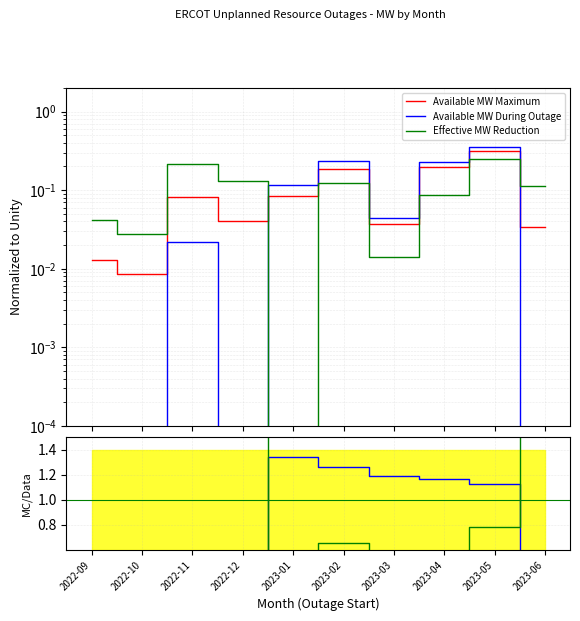

What value does the Effective MW Reduction series have at 2023-04?

0.1